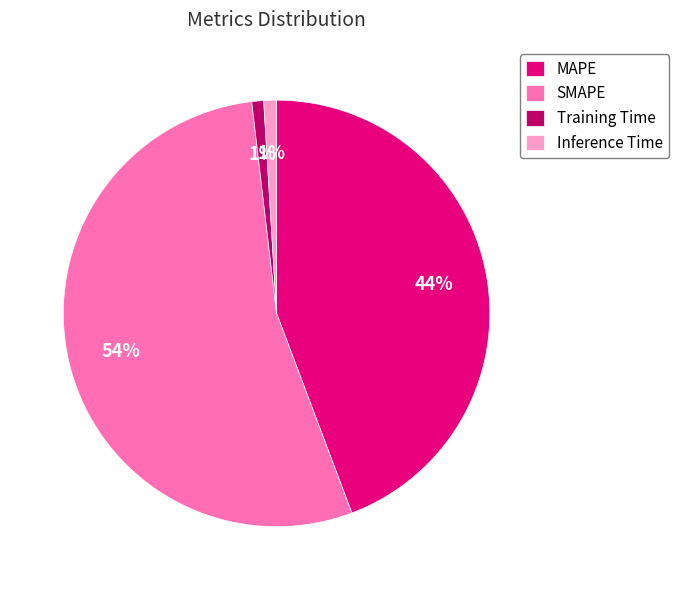

Does Training Time represent more than half of the total?

No